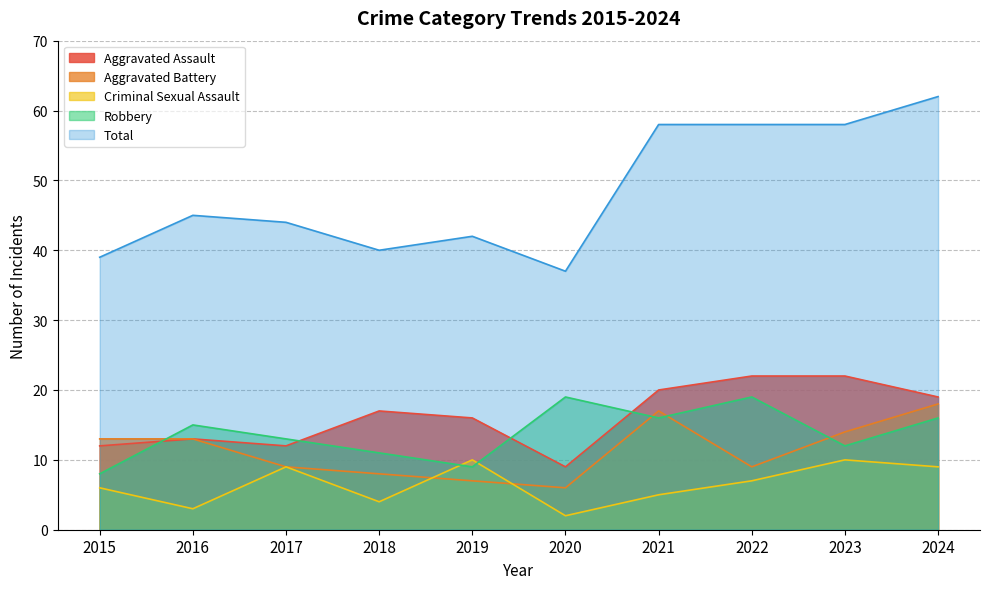

True or false: Aggravated Battery and Aggravated Assault cross at least once.

False